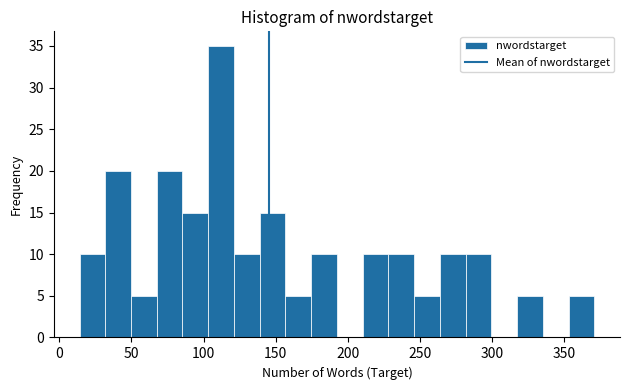

Around what value on the x-axis is the tallest bar? Give the approximate position of its centre, as read against the axis.

110